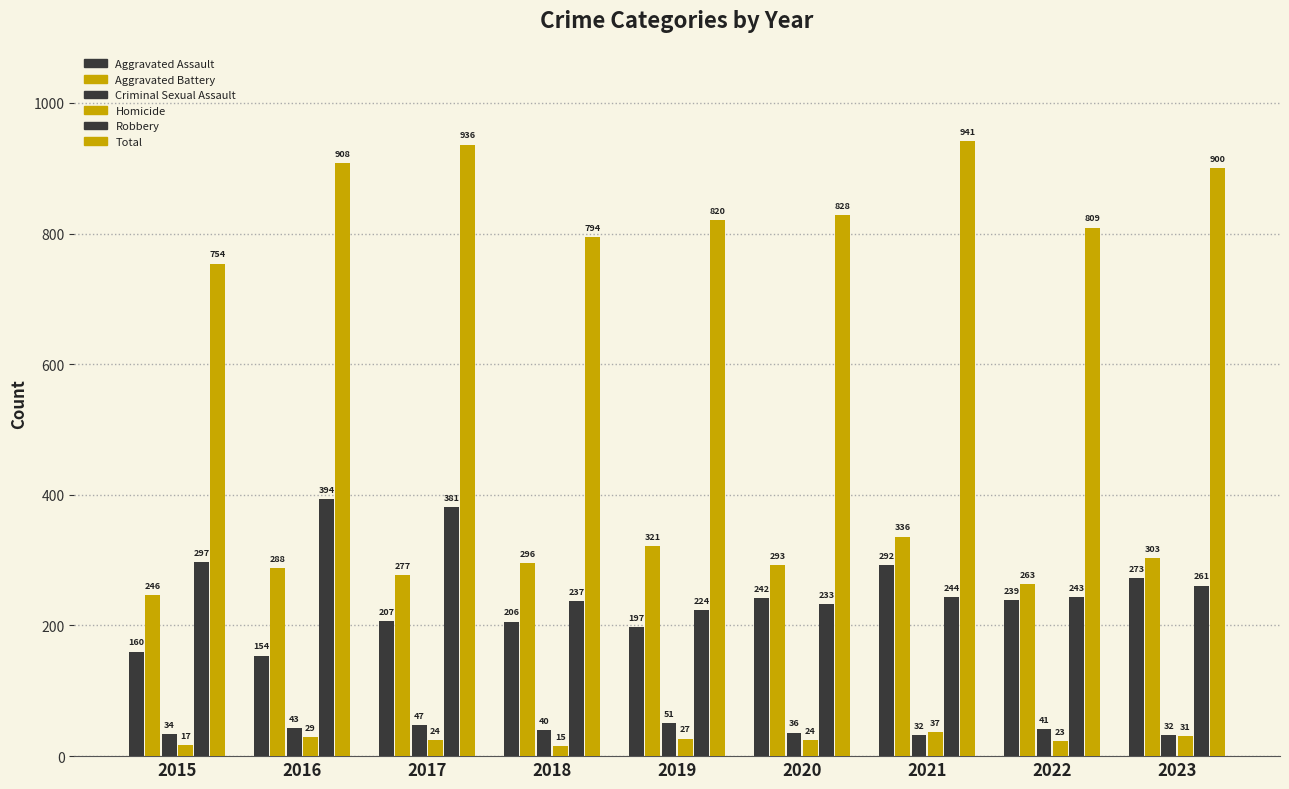

At which label is Total closest to 847?

2020